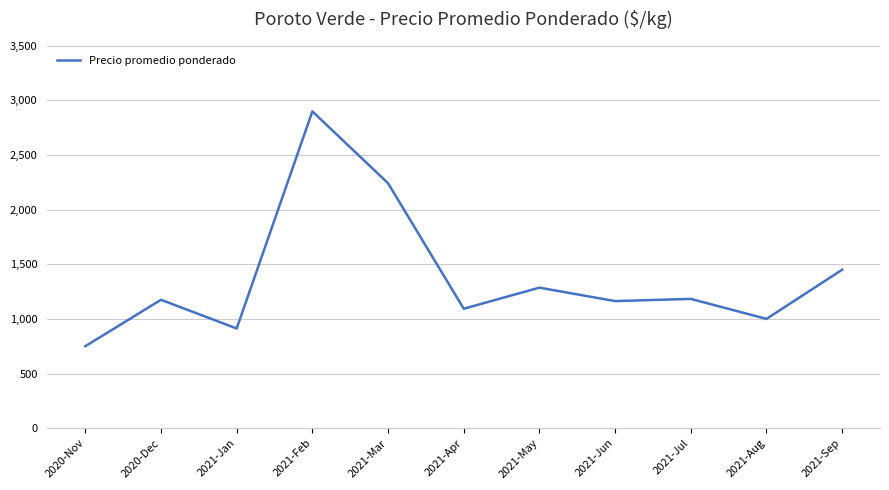

Is it true that the value at 2020-Nov is 750?

True